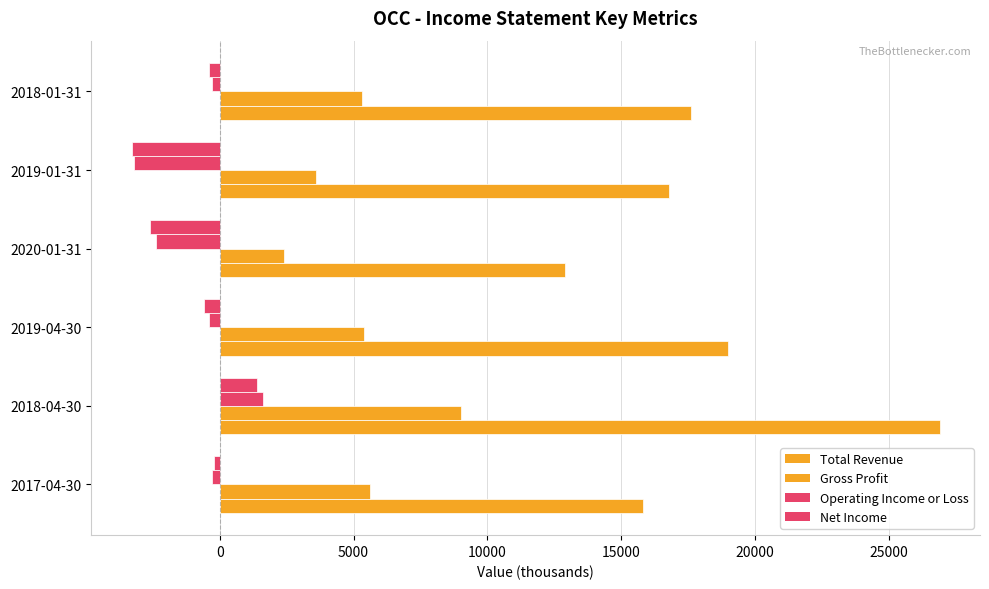

Reading right to left, what are all the values shown in this chart?

Total Revenue: 20000=17600	15000=16800	10000=12900	5000=19000	0=26900	−5000=15800
Gross Profit: 20000=5300	15000=3600	10000=2400	5000=5400	0=9000	−5000=5600
Operating Income or Loss: 20000=-300	15000=-3200	10000=-2400	5000=-400	0=1600	−5000=-300
Net Income: 20000=-400	15000=-3300	10000=-2600	5000=-600	0=1400	−5000=-200